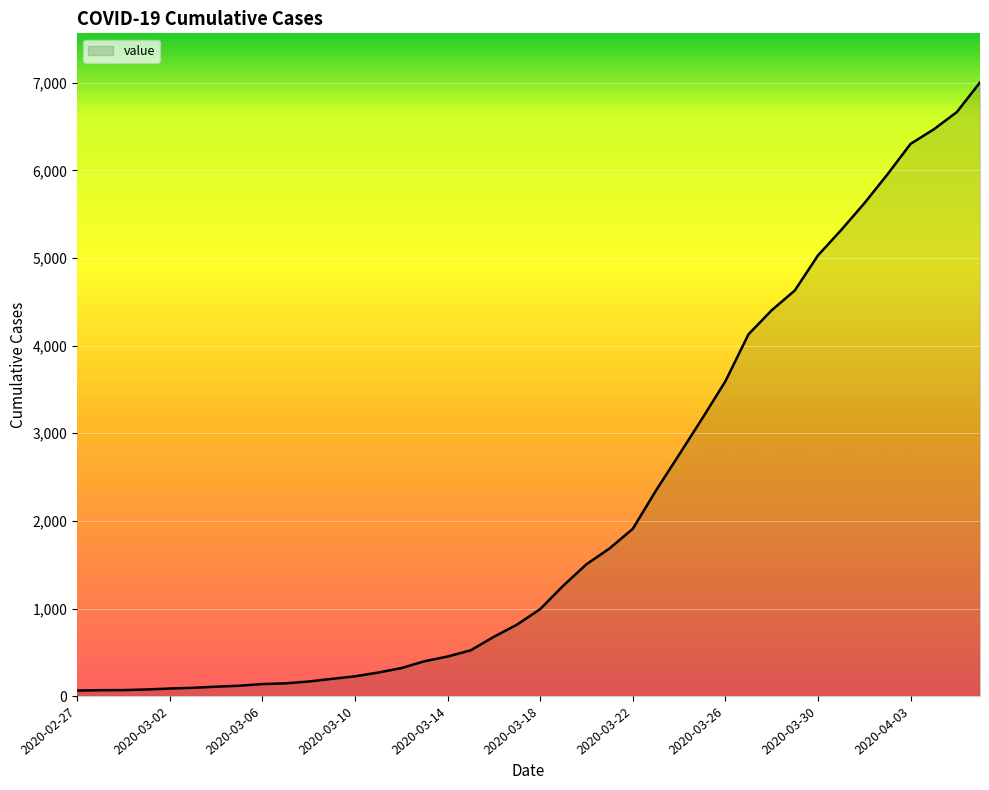

What is the maximum value shown in the chart?

7003